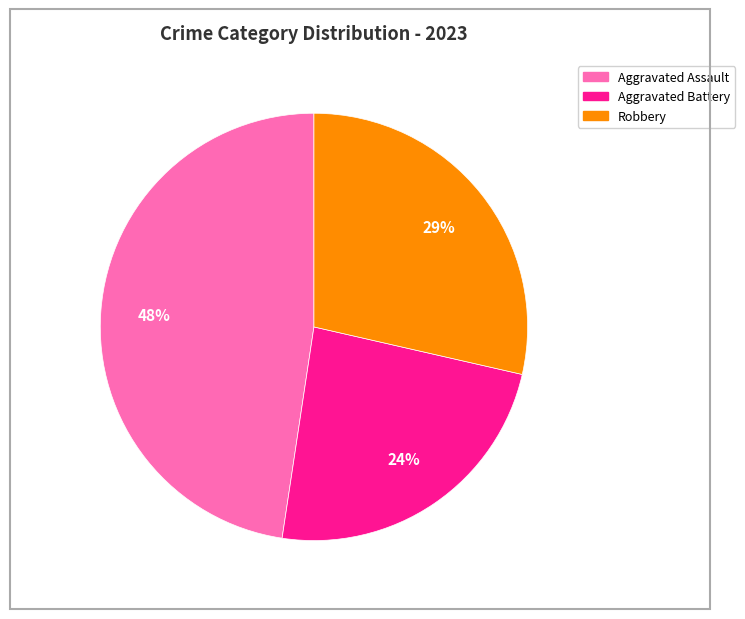

Is there any slice that represents more than half of the pie?

No